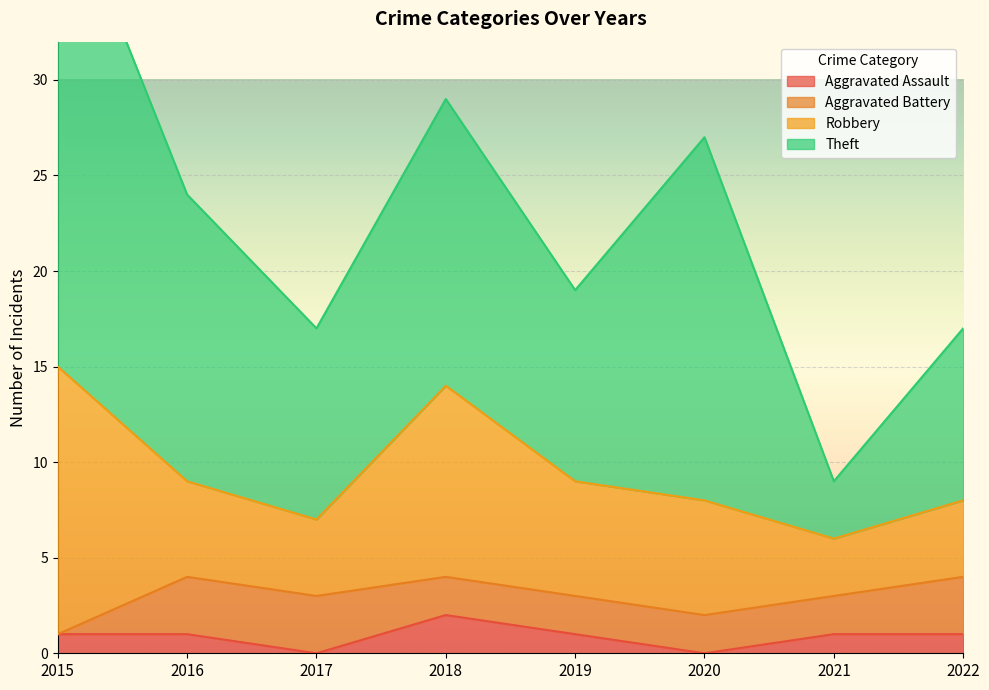

True or false: Aggravated Battery and Robbery intersect in this chart.

False